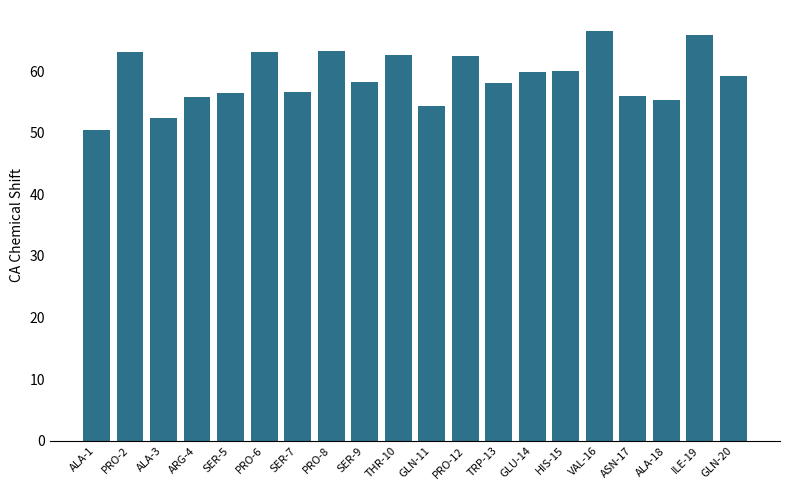

Read the value at PRO-6.

63.1